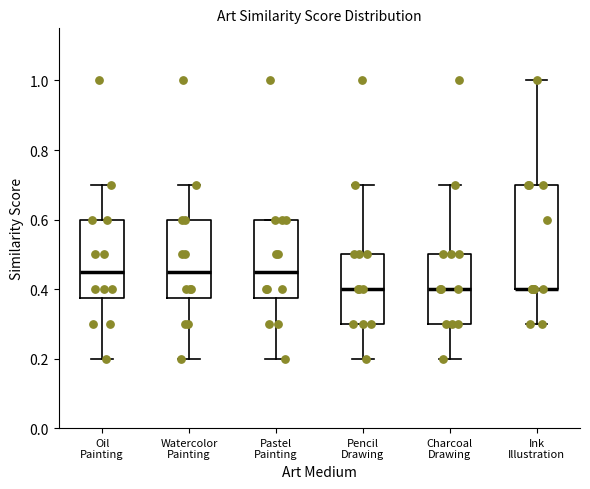

Which box is the tallest, from its lower edge to its upper edge?

Ink Illustration